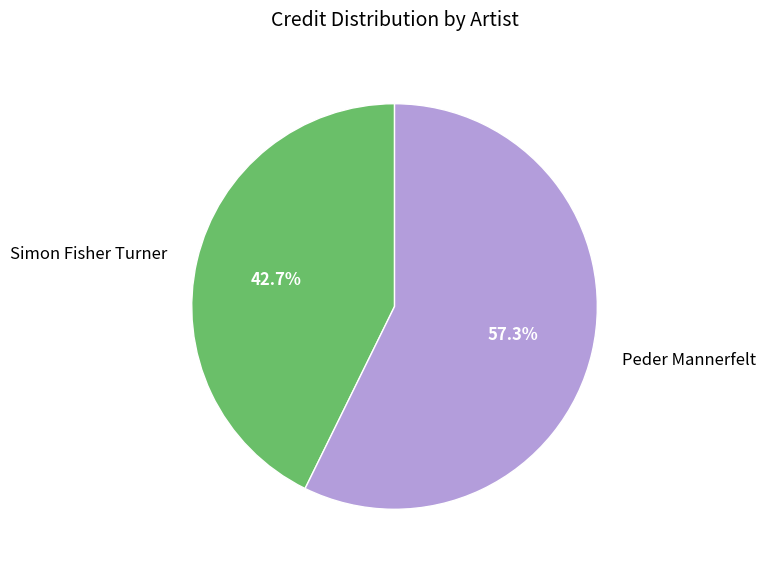

Which has a higher value, Simon Fisher Turner or Peder Mannerfelt?

Peder Mannerfelt